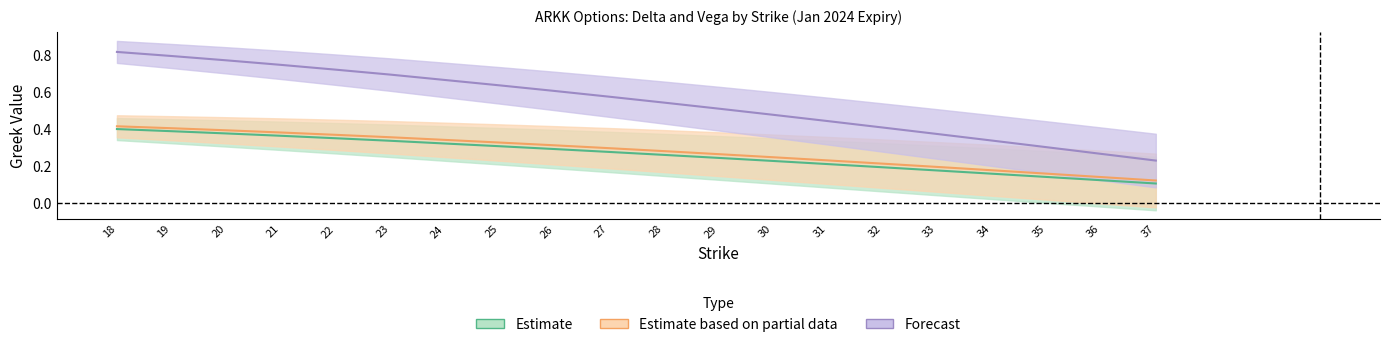

How many lines are shown in the chart?

3